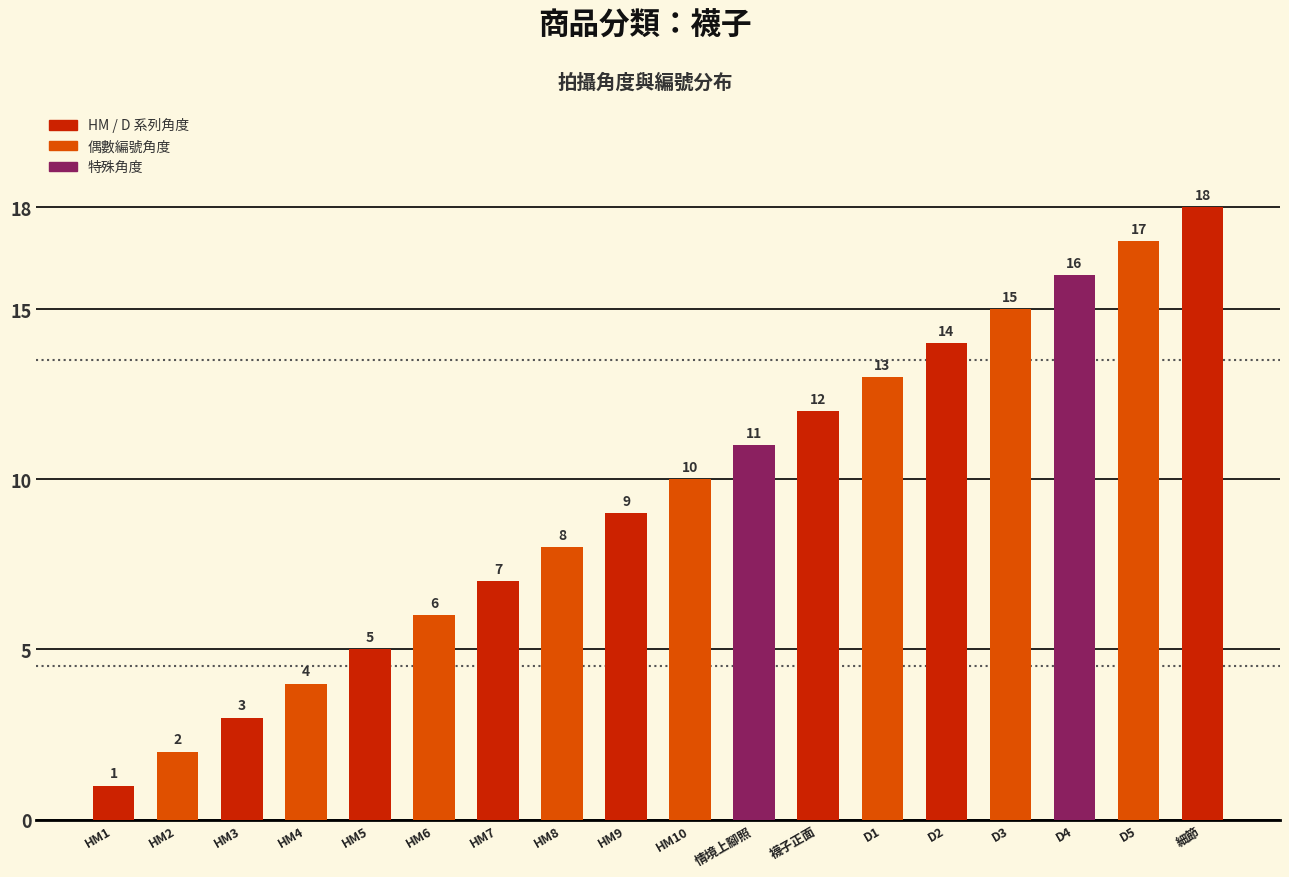

Which has a higher value, HM1 or 情境上腳照?

情境上腳照